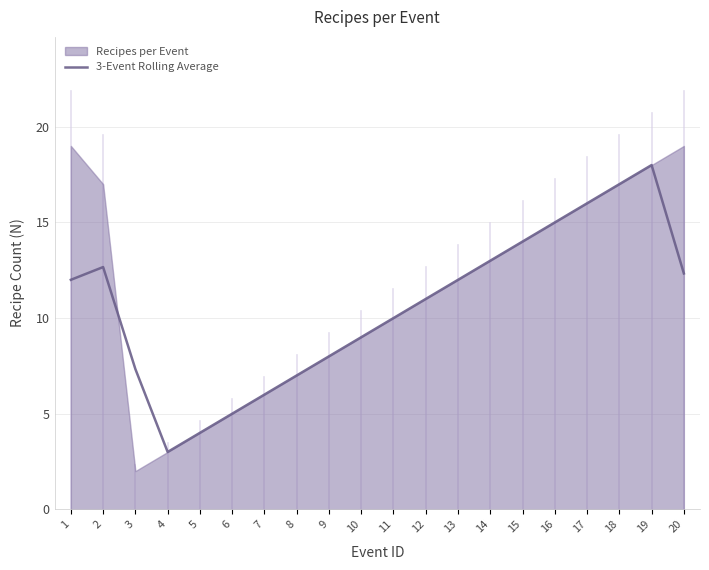

How many data points are less than 12?

10